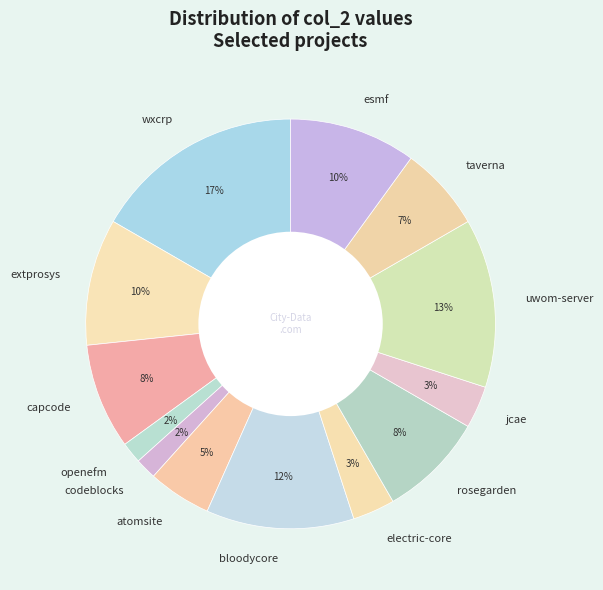

How many slices are in this pie chart?

13